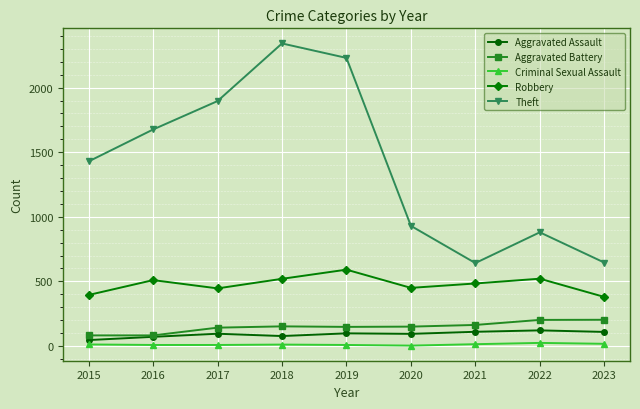

How many lines are shown in the chart?

5